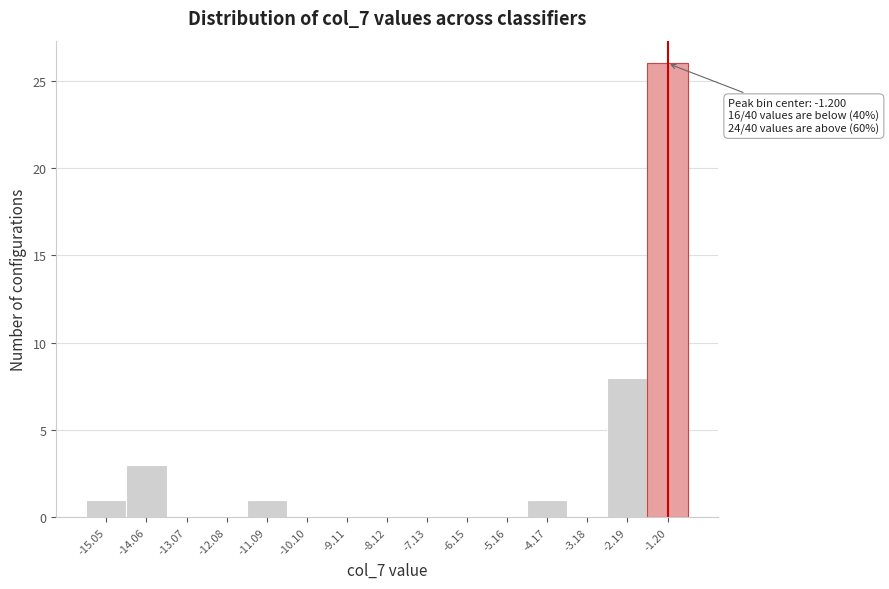

Over which range of the x-axis is the bar tallest?

-1.7 to -0.7